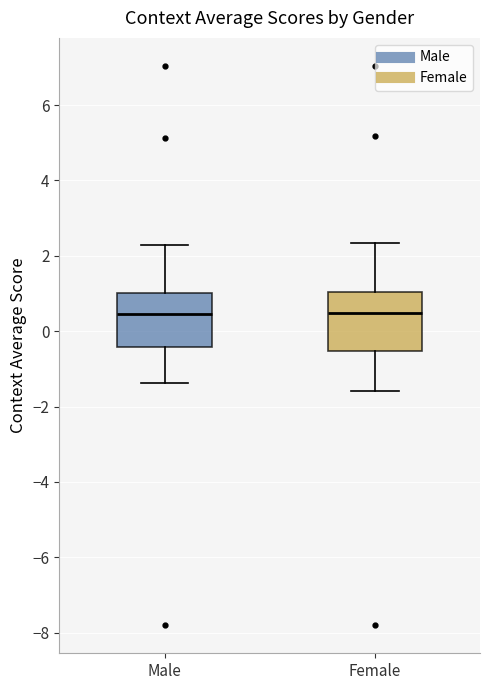

Reading left to right, read every box against the y-axis: the position of its median line, the range the box covers, and the ends of its whiskers. The values are not printed on the chart, so give them approximately, as read against the axis.

Male: median 0.4, box -0.4 to 1.0, whiskers -1.4 to 2.2
Female: median 0.4, box -0.6 to 1.0, whiskers -1.6 to 2.4